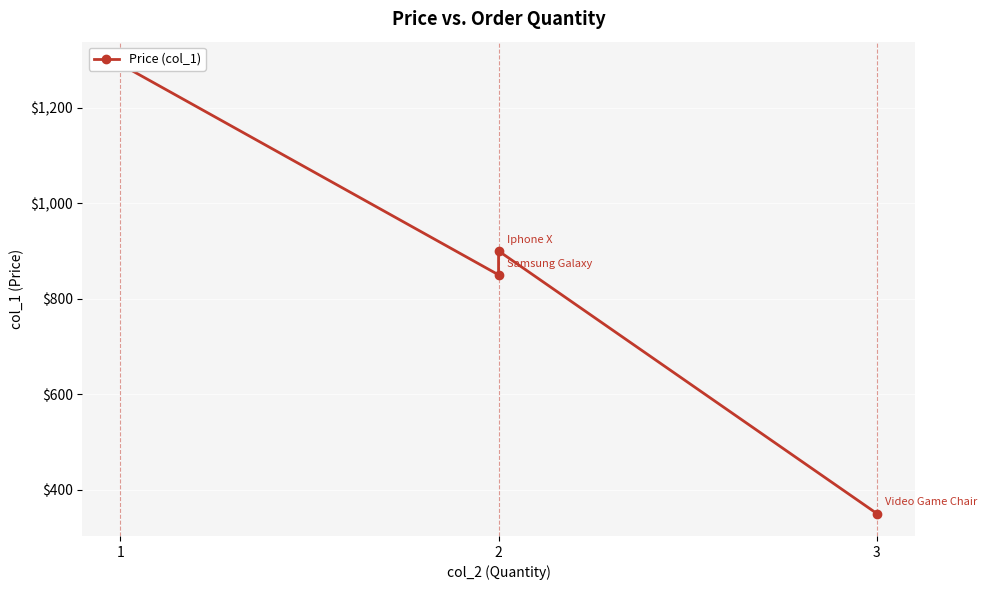

The value at 3 is 350.5. True or false?

True